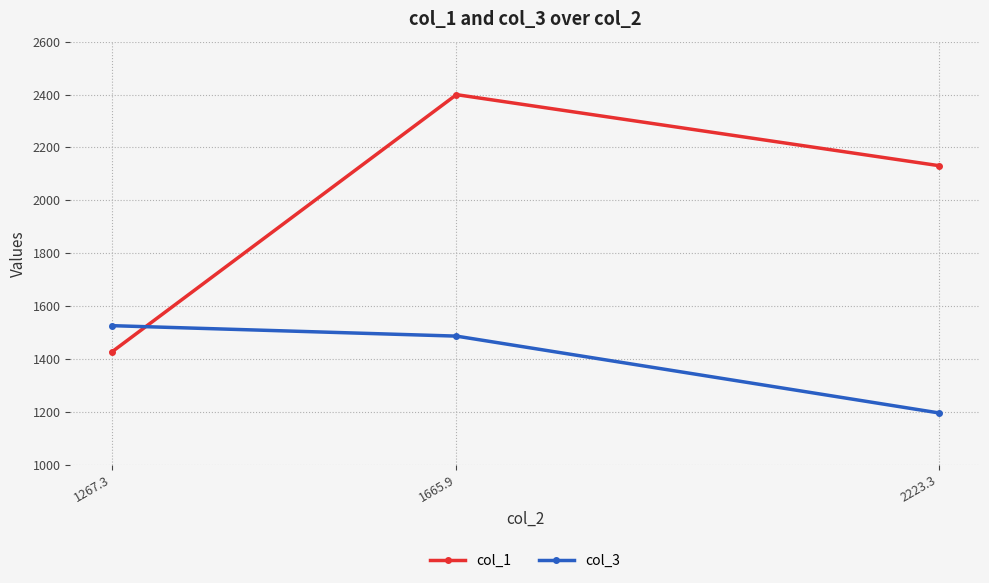

Rank the series by their average value, from lowest to highest.

col_3, col_1